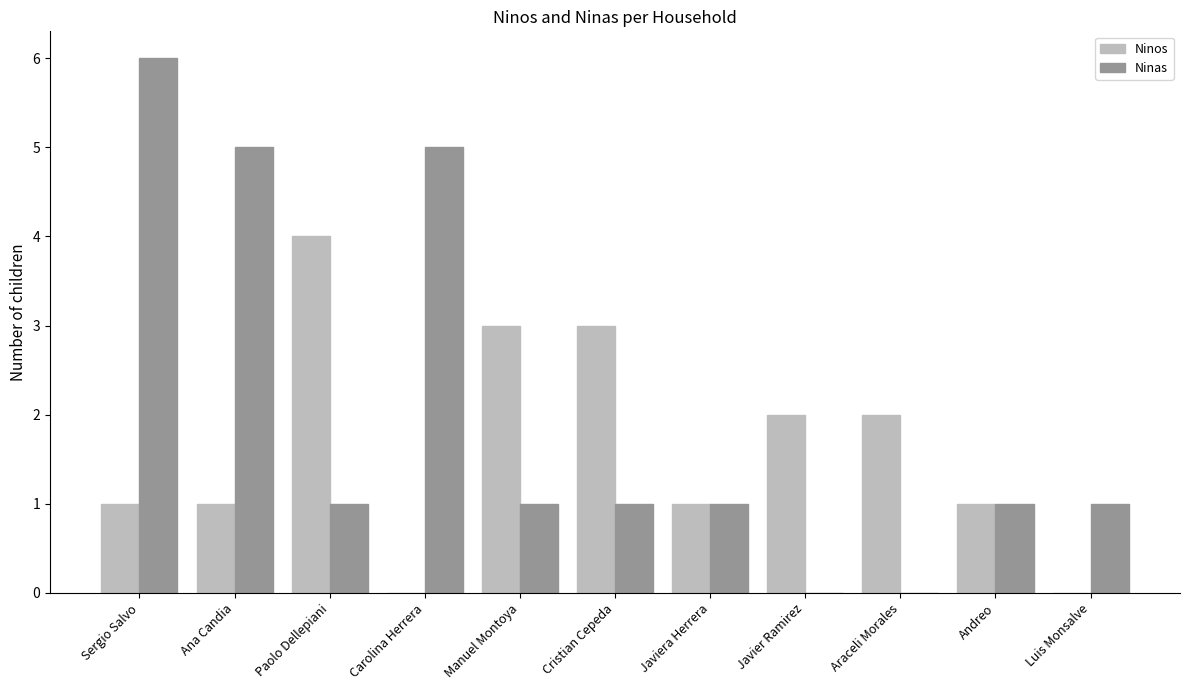

At which category is the sum across all series the highest?

Sergio Salvo